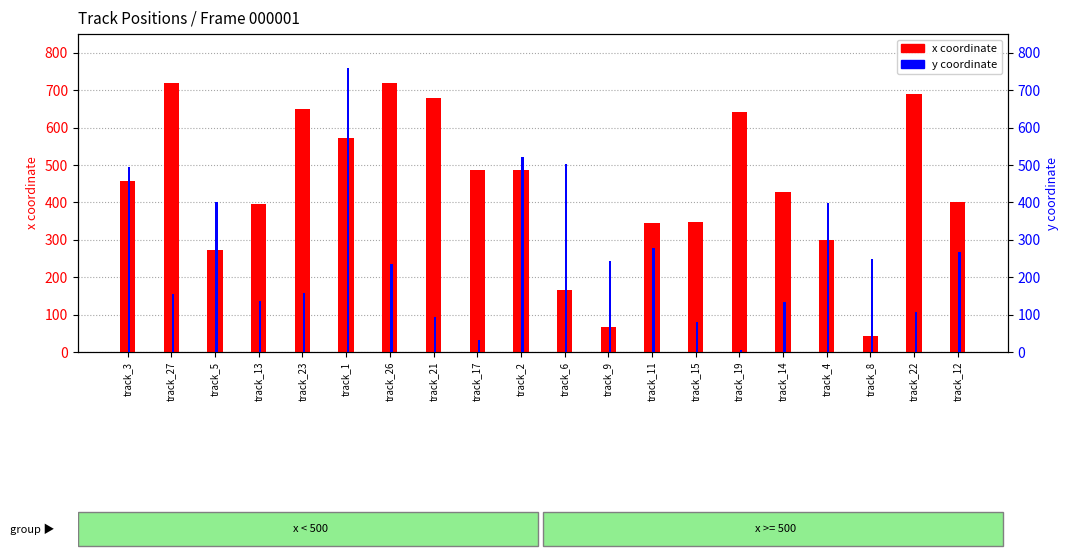

At track_1, list the series in order from smallest to largest.

x coordinate, y coordinate